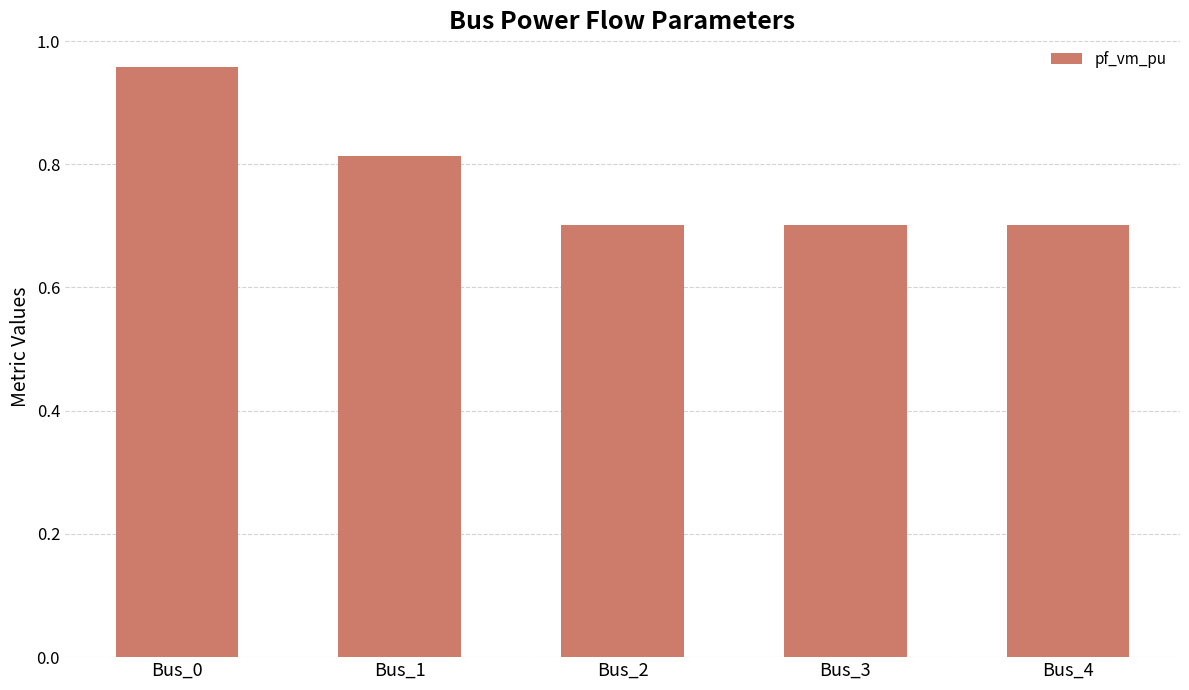

What is the difference between the second highest and minimum values?

0.1